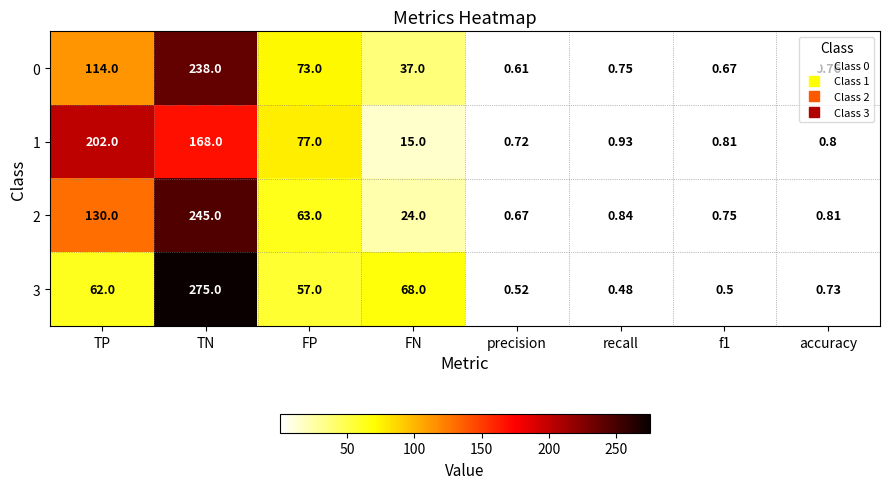

Which label corresponds to the smallest value in the chart?

recall